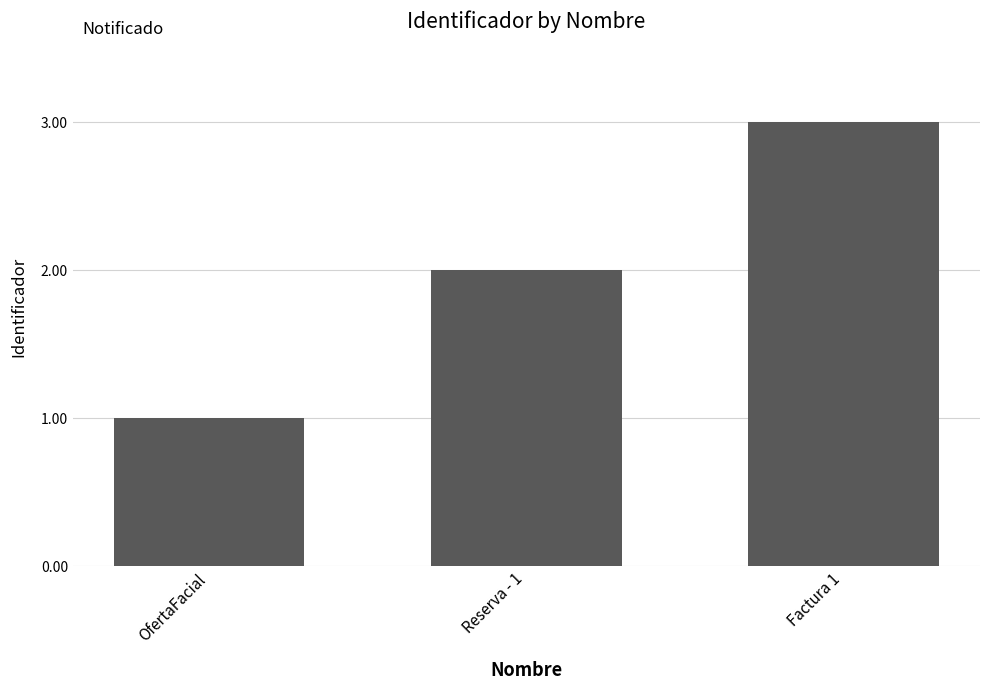

Which has a higher value, OfertaFacial or Factura 1?

Factura 1